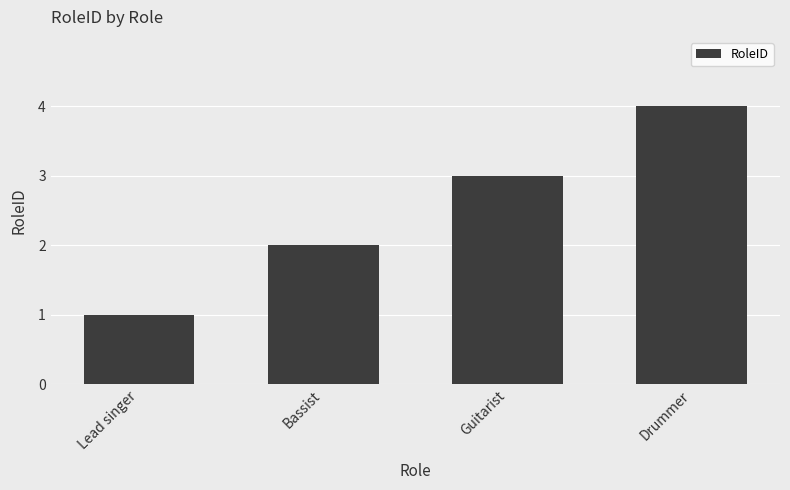

Reading right to left, extract all data points from this chart.

Drummer=4	Guitarist=3	Bassist=2	Lead singer=1